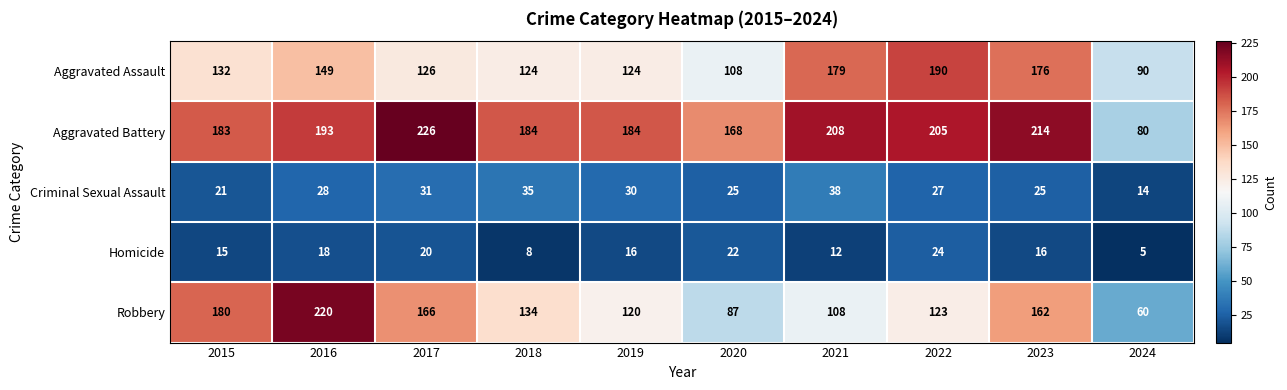

At which category does the chart reach its peak across all series?

2017